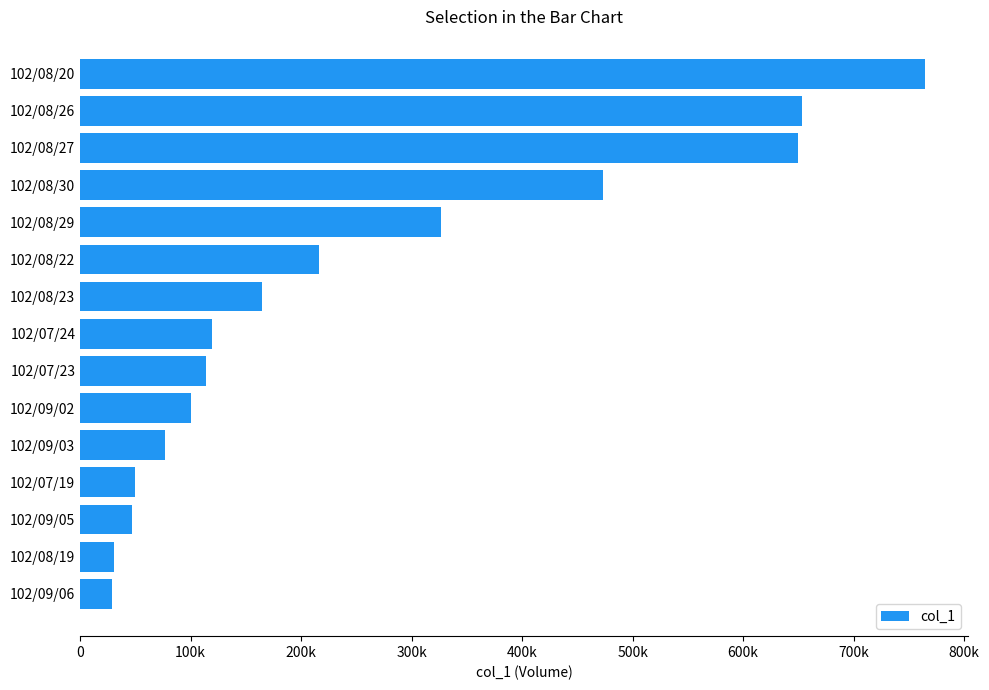

Does the chart contain any negative values?

No